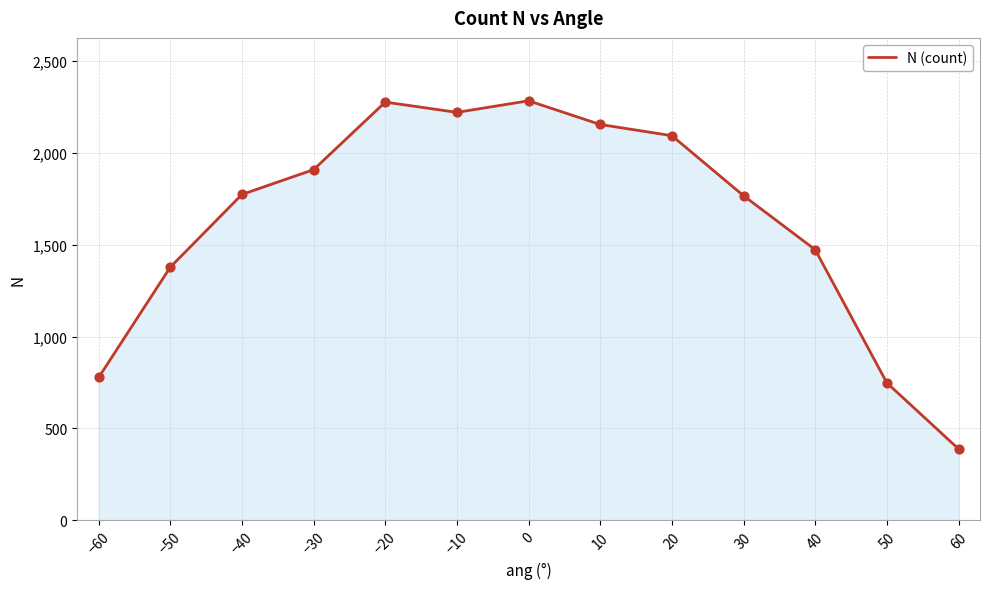

Which has a higher value, 40 or 20?

20